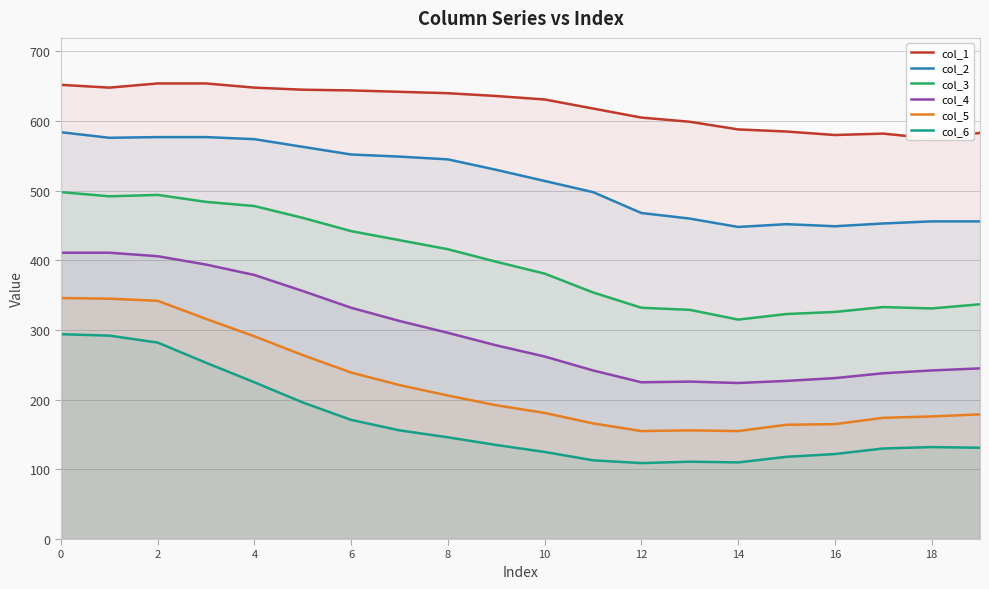

What is the difference between the col_5 values at 18 and 8?

30